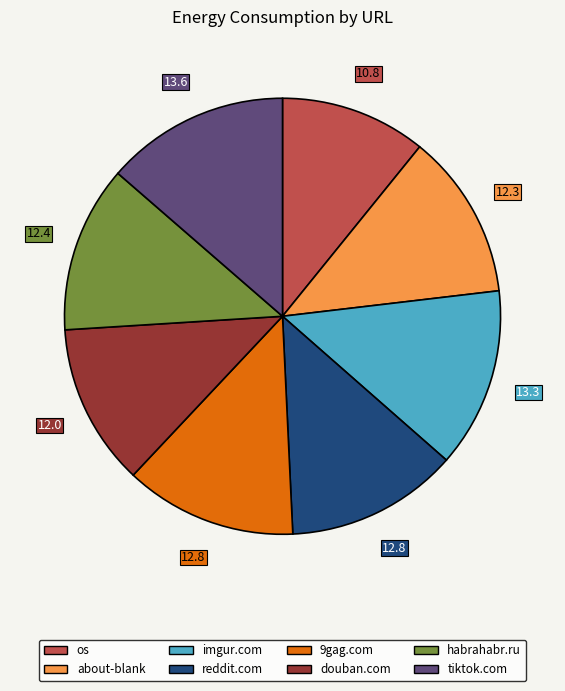

How many segments does this pie chart have?

8